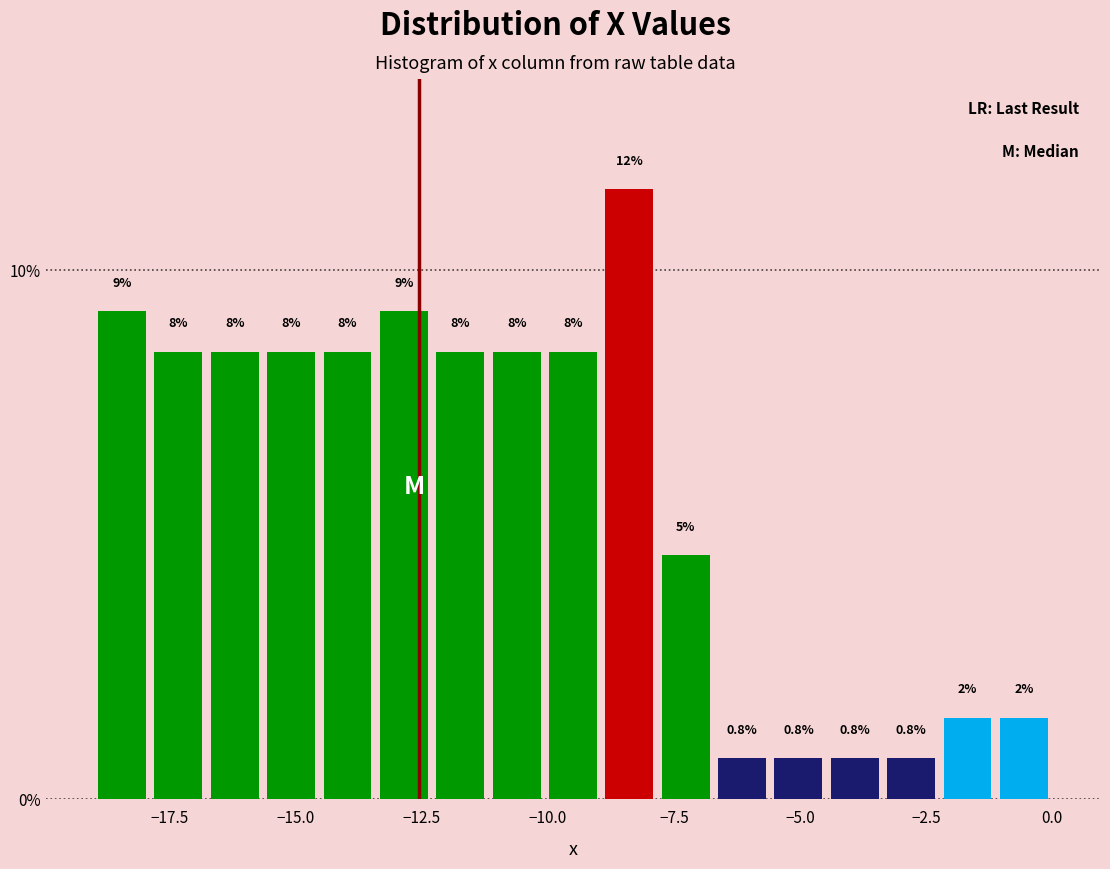

Read against the x-axis, roughly where is the centre of the tallest bar?

-8.5